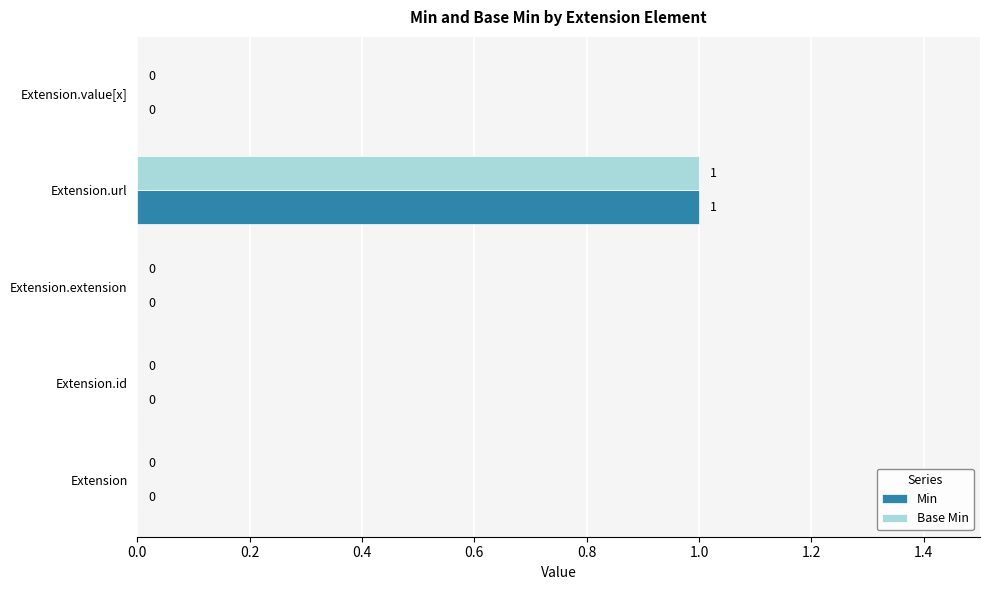

True or false: Min has a value of 0 at Extension.

True